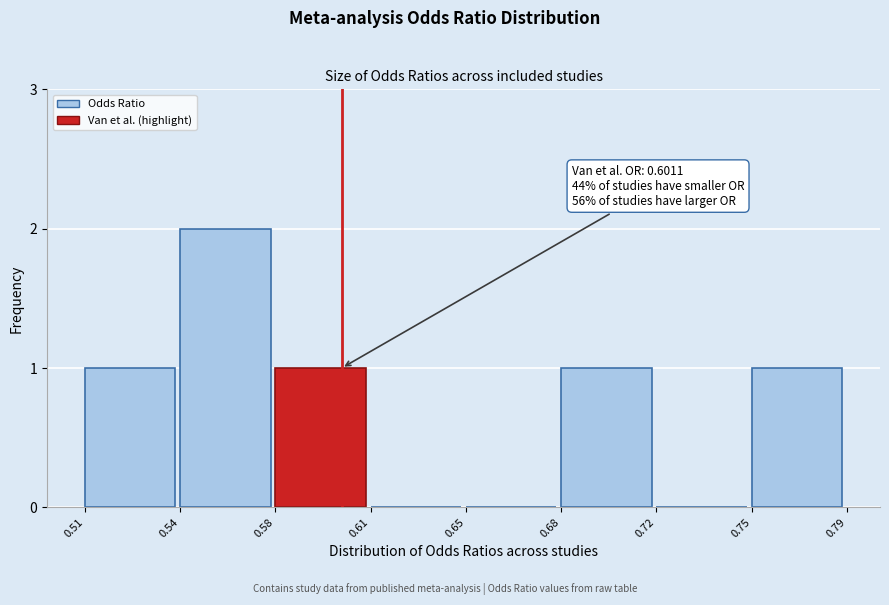

Reading left to right, what are all the values shown in this chart?

0.51=1	0.54=2	0.58=1	0.61=0	0.65=0	0.68=1	0.72=0	0.75=1